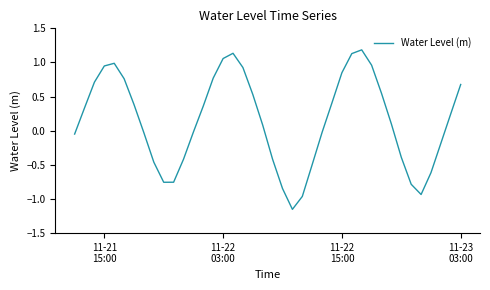

What is the maximum value shown in the chart?

1.2